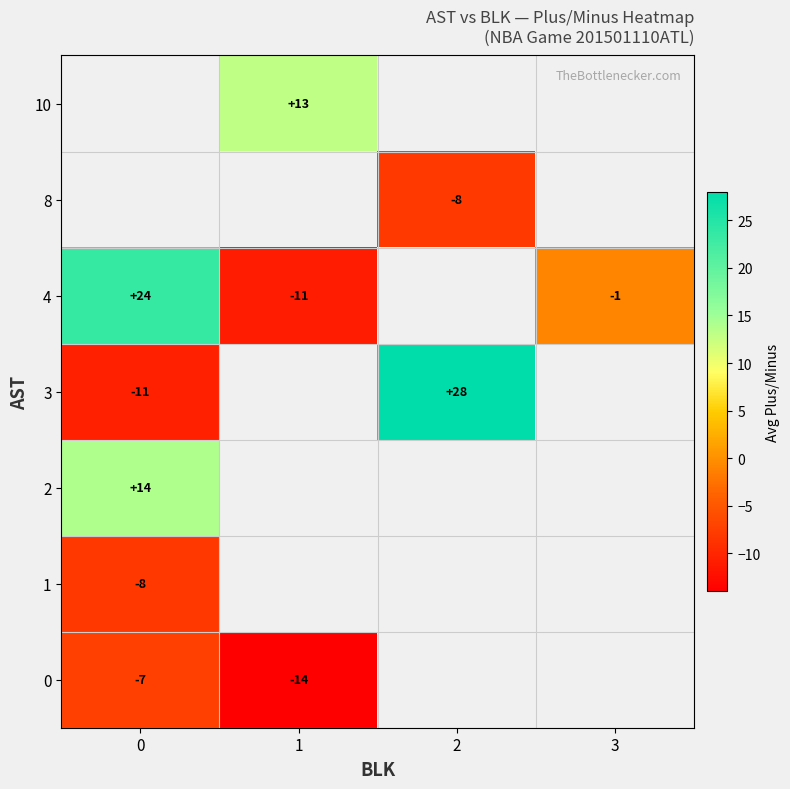

The 8 series shows -8.0 at 2. True or false?

True